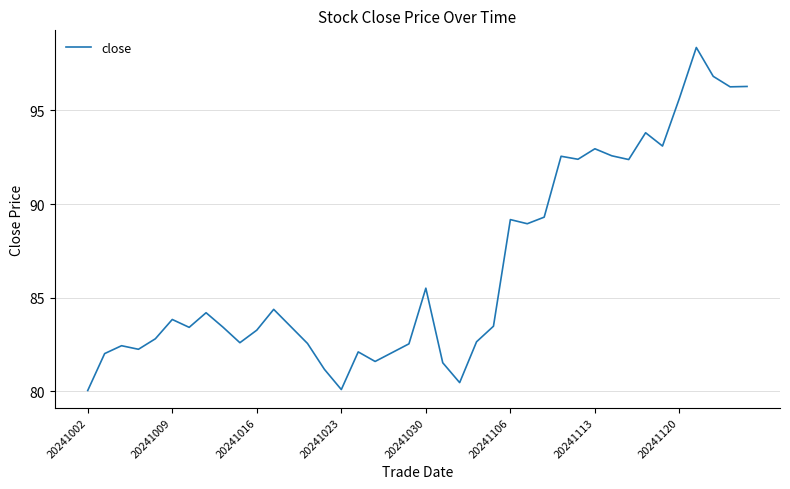

What is the difference between the maximum and minimum values?

18.3